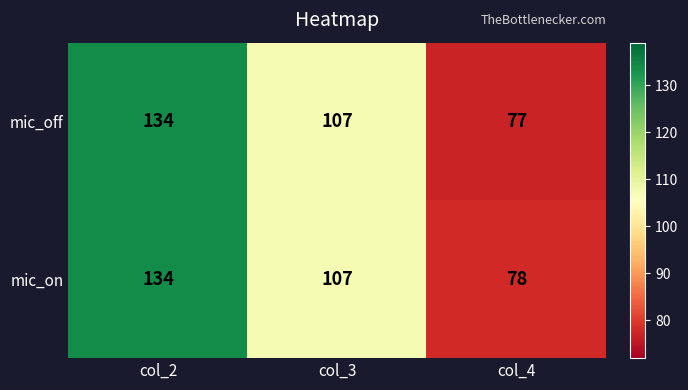

Which series has the largest total across all categories?

mic_on